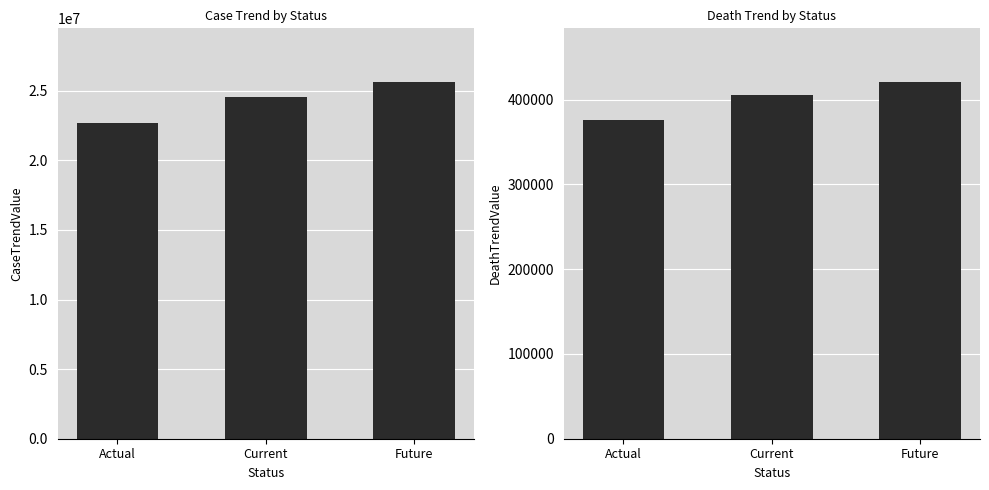

True or false: DeathTrendValue has a value of 543273 at Current.

False